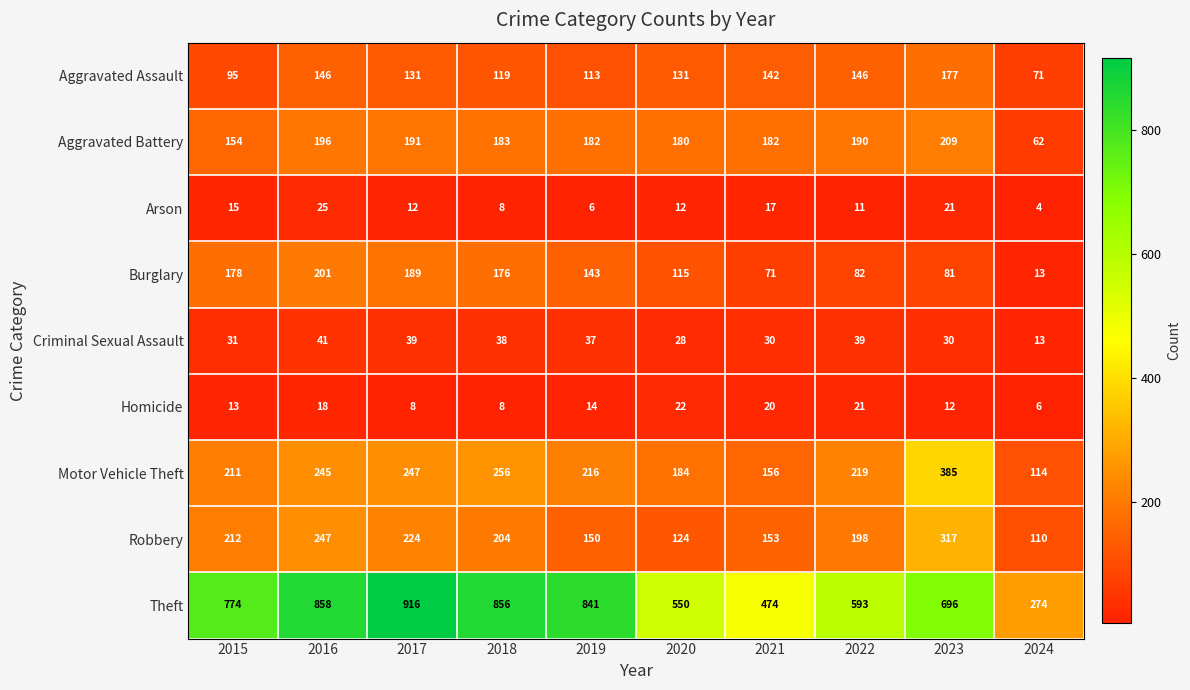

At which label is Robbery closest to 213?

2015